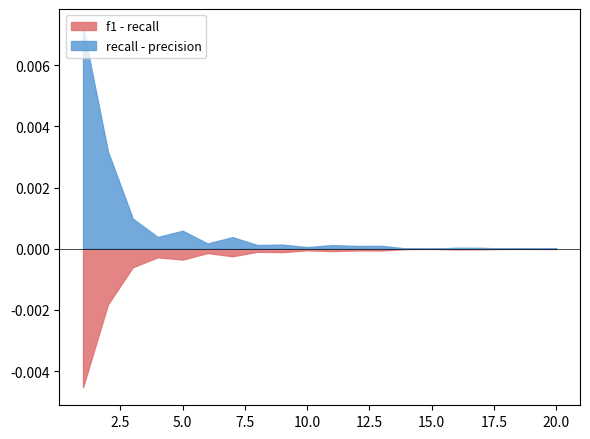

Which series has the widest spread of values?

recall - precision